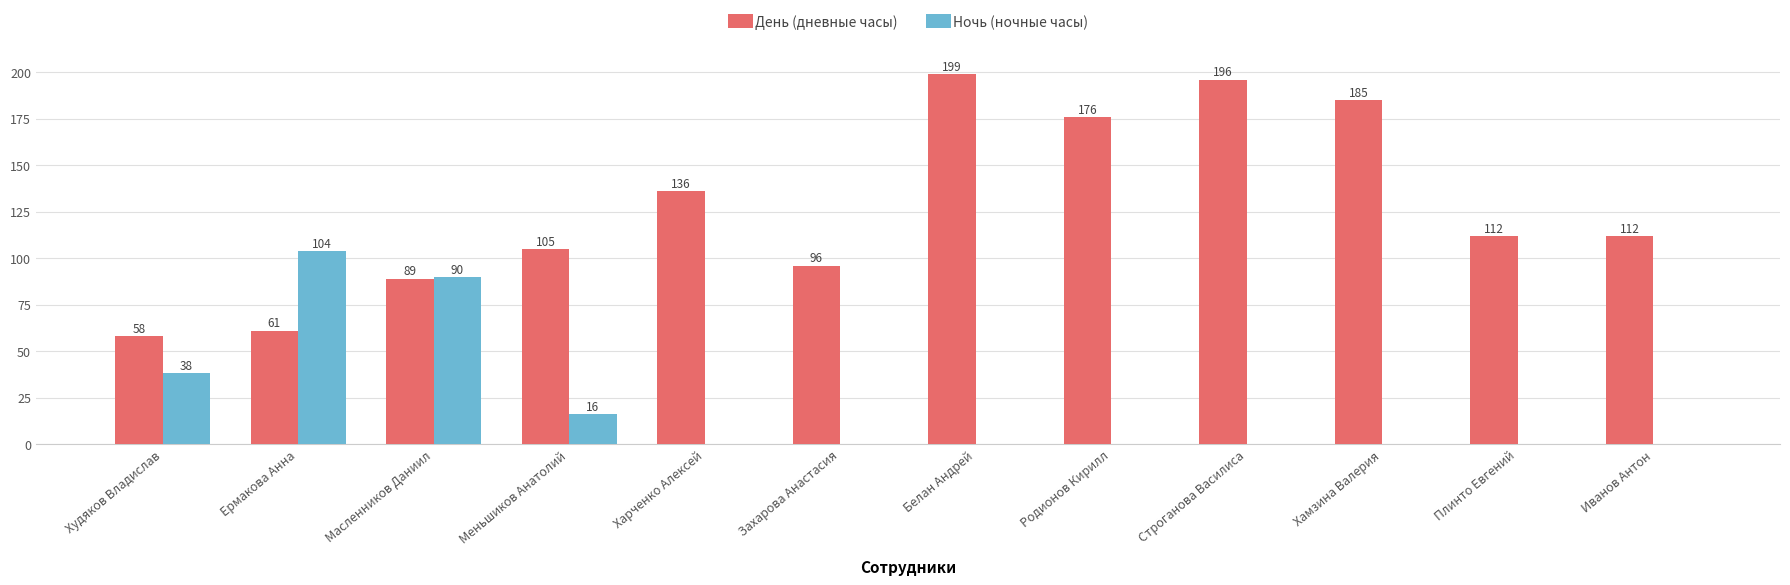

Read the День (дневные часы) value at Захарова Анастасия, to the nearest 50.

100